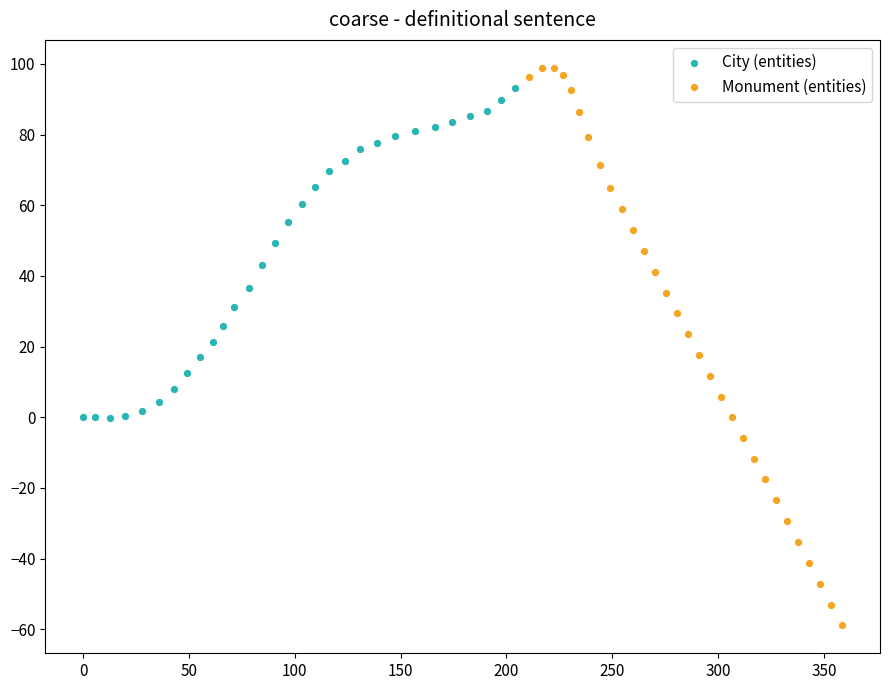

Which series contains the lowest Y value?

Monument (entities)